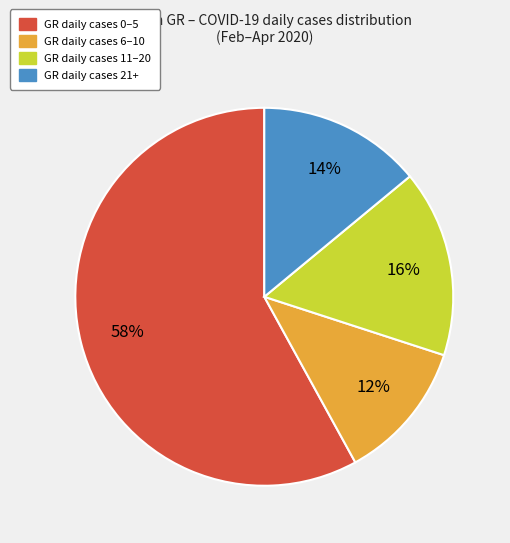

Count the number of slices in the pie.

4